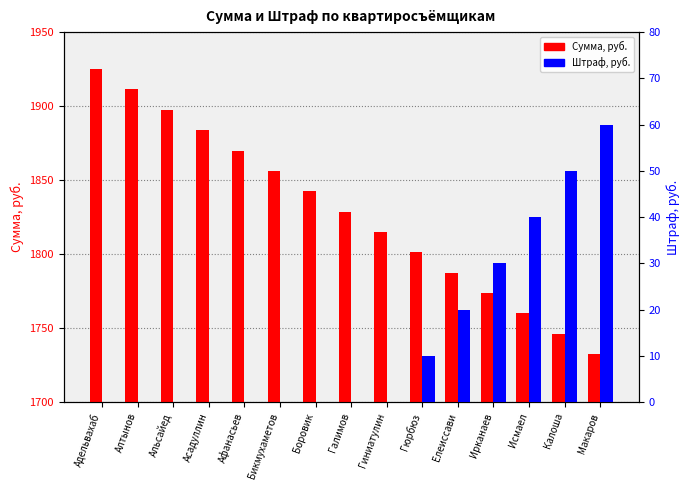

Reading left to right, extract all data points from this chart.

Сумма, руб.: Адельвахаб=1925.0	Алтынов=1911.2	Альсайед=1897.5	Асадуллин=1883.8	Афанасьев=1870.0	Бикмухаметов=1856.2	Боровик=1842.5	Галимов=1828.8	Гиниатулин=1815.0	Гюрбюз=1801.2	Елеиссави=1787.5	Ирканаев=1773.8	Исмаел=1760.0	Калоша=1746.2	Макаров=1732.5
Штраф, руб.: Адельвахаб=0.0	Алтынов=0.0	Альсайед=0.0	Асадуллин=0.0	Афанасьев=0.0	Бикмухаметов=0.0	Боровик=0.0	Галимов=0.0	Гиниатулин=0.0	Гюрбюз=10.0	Елеиссави=20.0	Ирканаев=30.0	Исмаел=40.0	Калоша=50.0	Макаров=60.0